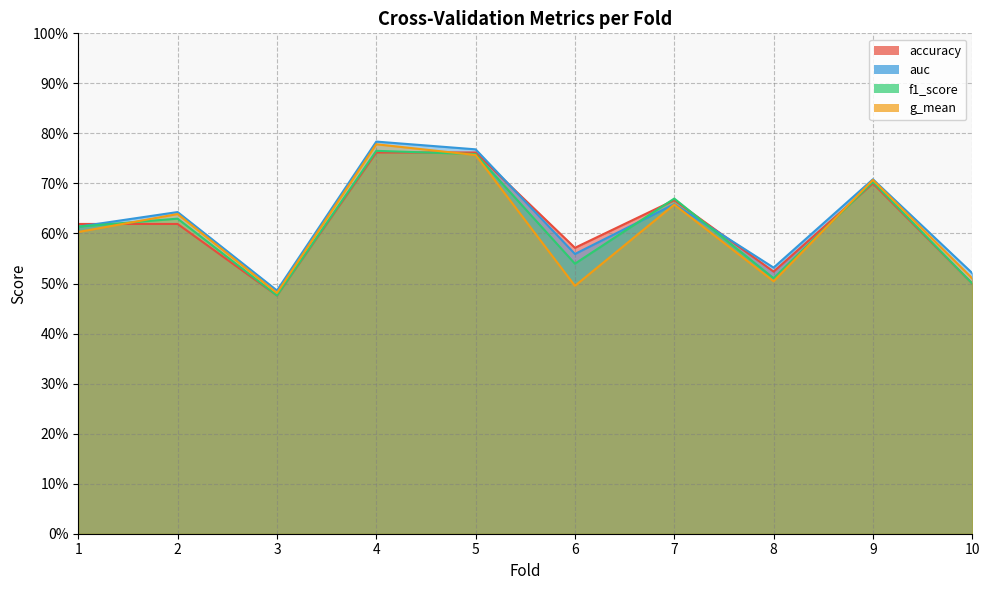

At which category does auc reach its first local peak?

2